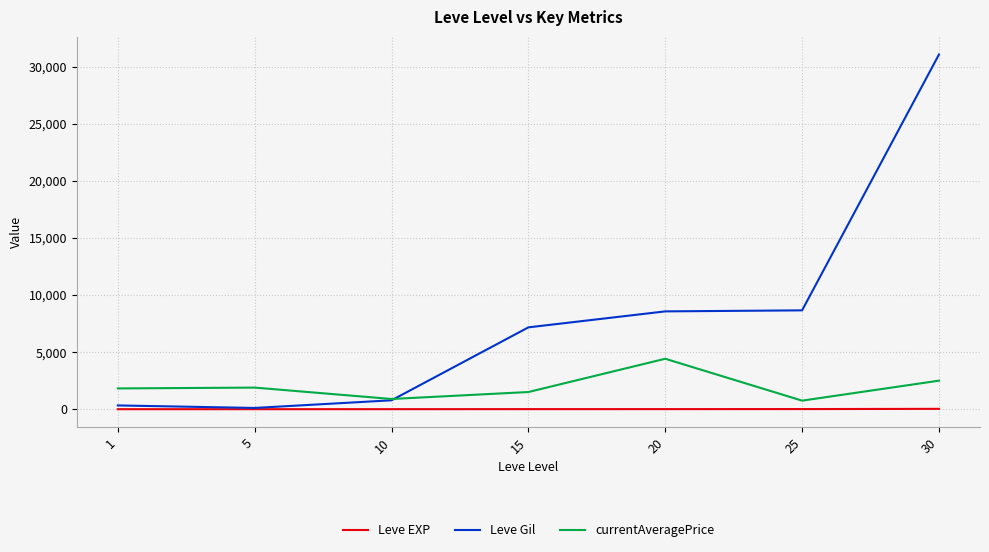

Which series has the largest total across all categories?

Leve Gil